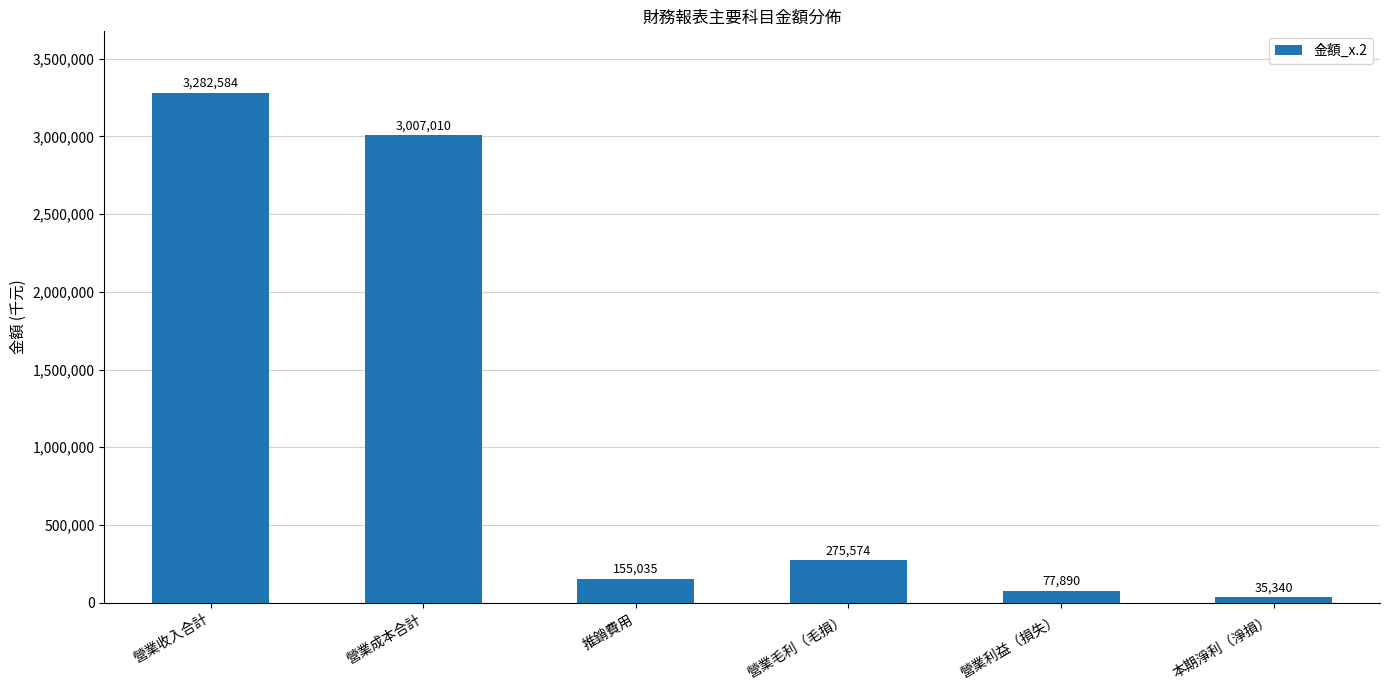

What is the difference between the values at 營業毛利（毛損） and 營業收入合計?

3007010